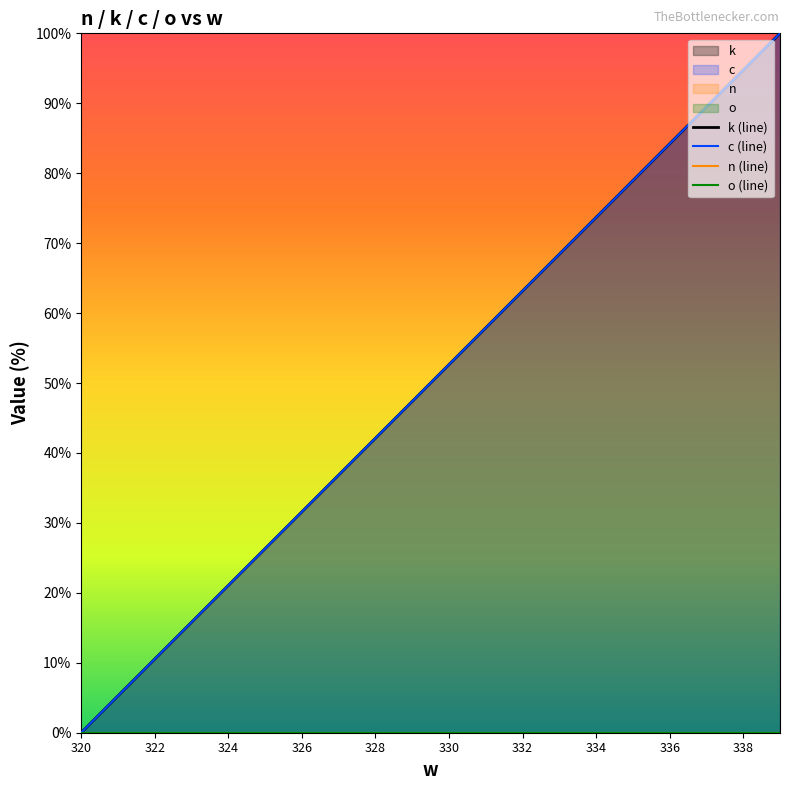

At which category does the chart reach its minimum across all series?

320